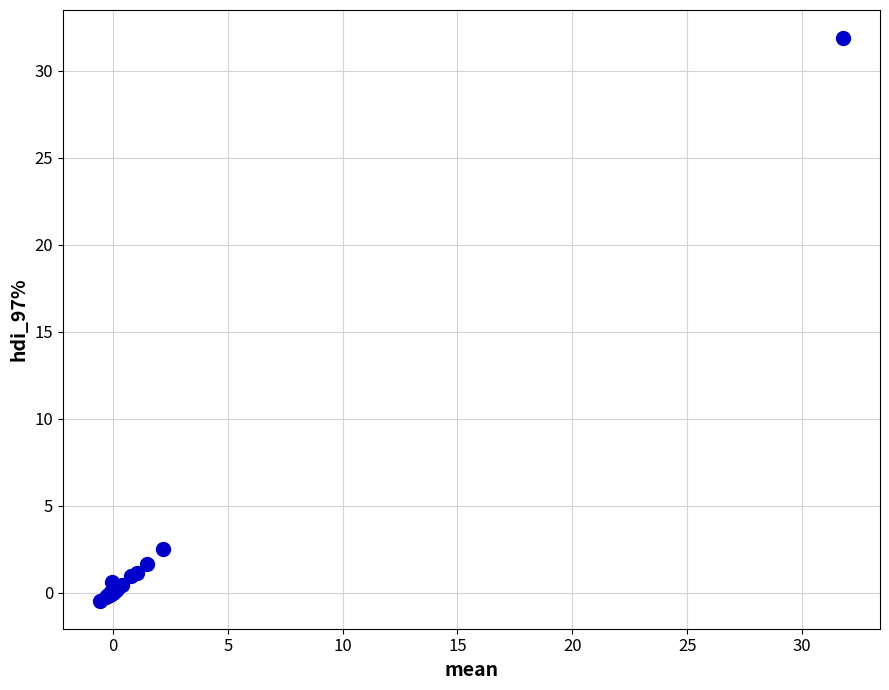

What Y value in the scatter plot is closest to 15?

2.5